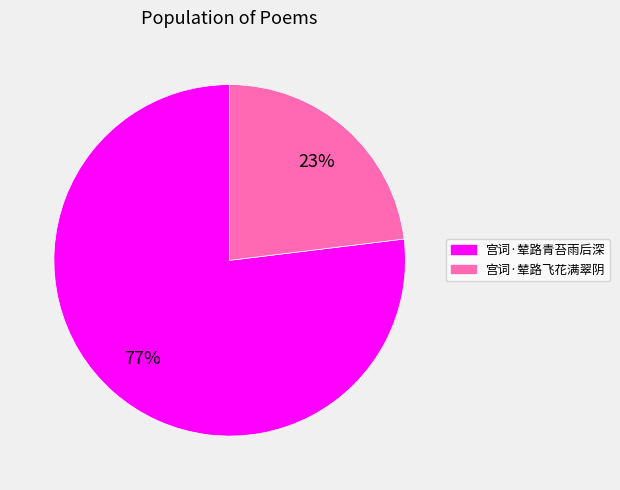

Do 宫词·辇路飞花满翠阴 and 宫词·辇路青苔雨后深 together represent more than half of the pie?

Yes